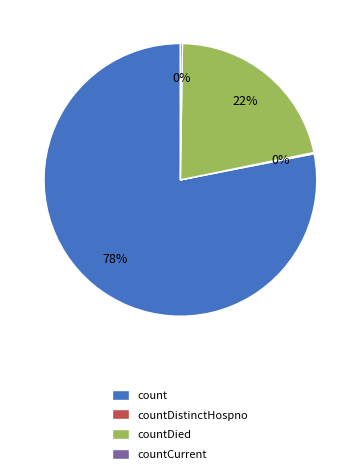

The count slice represents 78% of the pie. True or false?

True